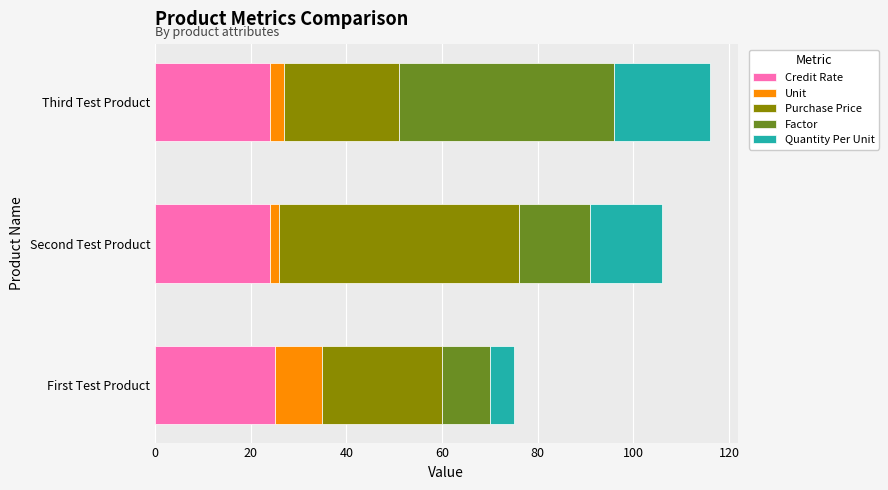

What is the average value of the Credit Rate series?

24